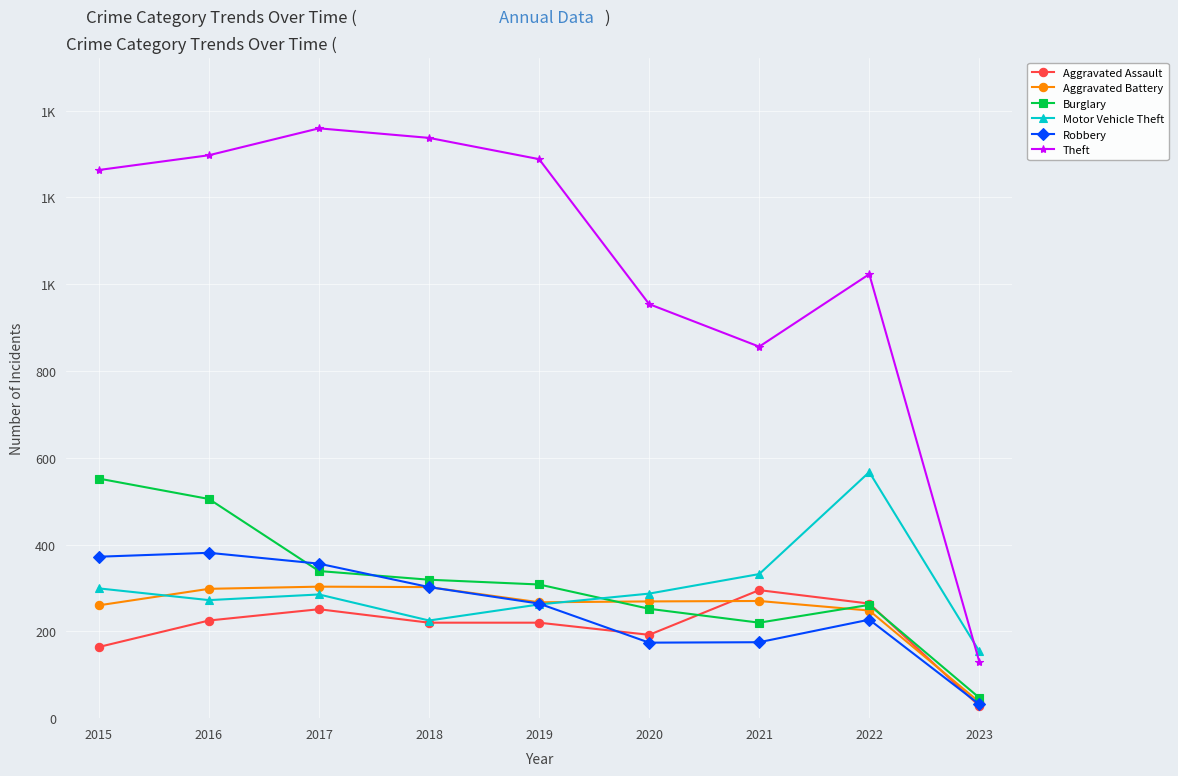

Is this an area chart (filled region under the line)?

No